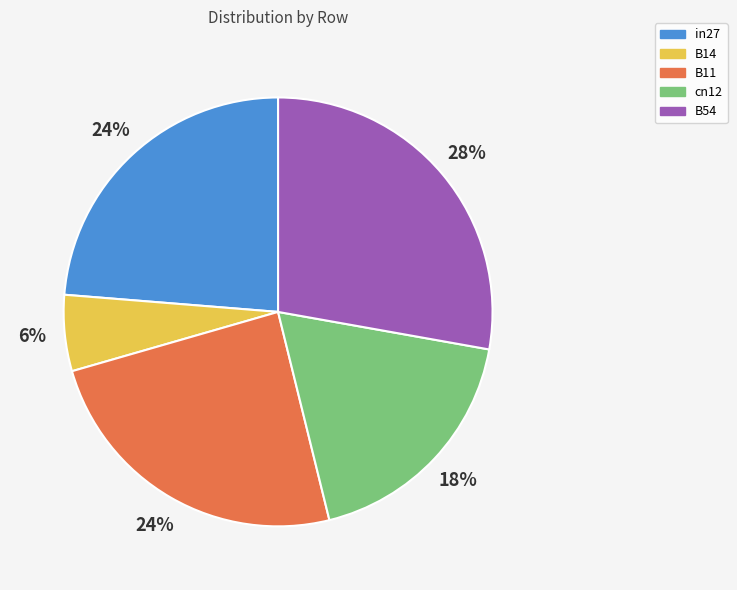

To the nearest percent, what portion does B54 represent?

28%